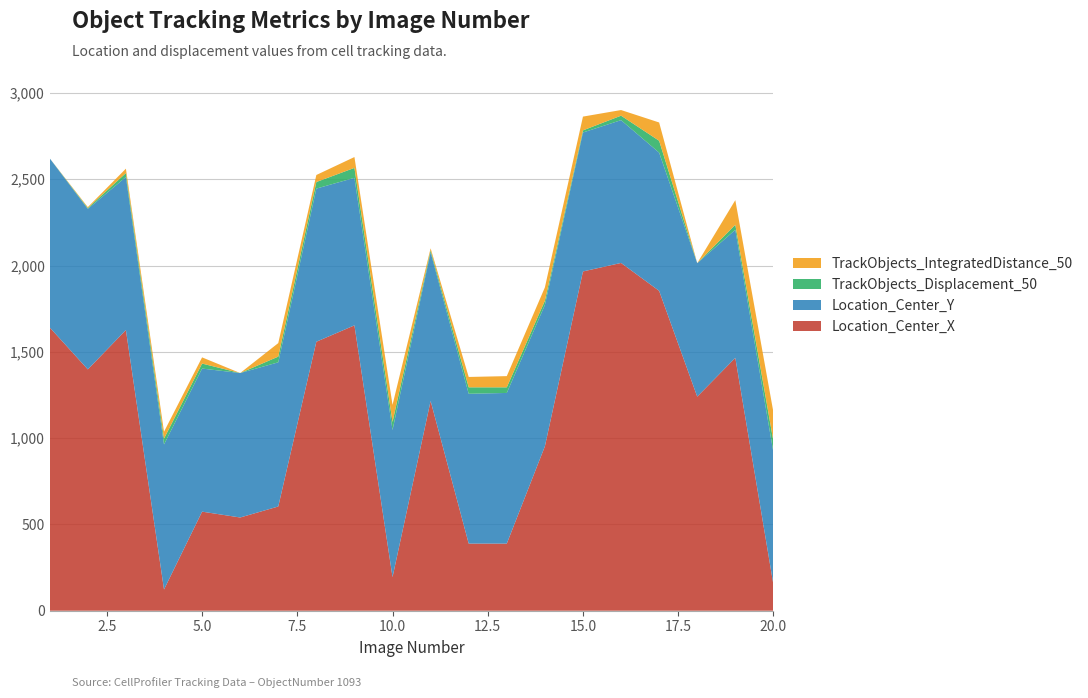

Reading left to right, list all the values displayed in this chart.

Location_Center_X: 1=1641.2	2=1398.4	3=1626.3	4=123.0	5=574.1	6=540.2	7=603.9	8=1558.5	9=1653.4	10=194.8	11=1215.3	12=389.0	13=388.9	14=952.5	15=1965.8	16=2015.1	17=1853.3	18=1240.4	19=1465.2	20=151.7
Location_Center_Y: 1=979.7	2=929.8	3=886.7	4=840.4	5=829.0	6=837.0	7=835.3	8=887.3	9=854.7	10=852.4	11=861.8	12=868.0	13=872.9	14=819.0	15=805.1	16=827.3	17=800.8	18=773.4	19=741.9	20=765.9
TrackObjects_Displacement_50: 1=0.0	2=5.2	3=22.8	4=33.6	5=28.9	6=0.0	7=33.1	8=38.1	9=57.7	10=46.5	11=11.3	12=37.4	13=32.5	14=24.5	15=12.2	16=26.0	17=68.8	18=0.0	19=29.2	20=64.5
TrackObjects_IntegratedDistance_50: 1=0.0	2=5.2	3=25.6	4=40.1	5=35.9	6=0.0	7=78.3	8=40.7	9=62.8	10=99.0	11=11.3	12=60.0	13=64.9	14=77.3	15=79.9	16=32.7	17=105.9	18=0.0	19=142.7	20=168.2